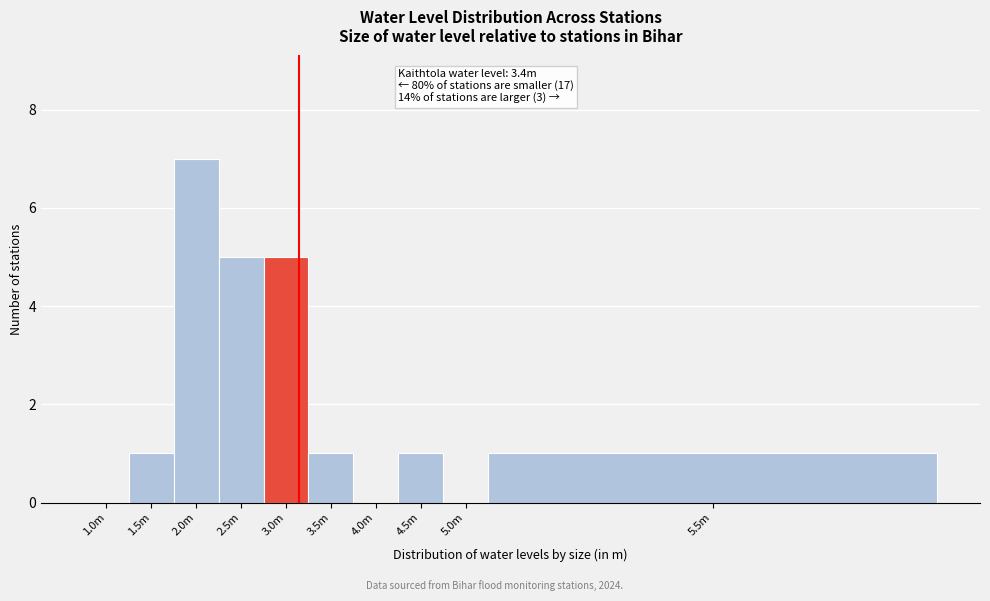

Reading left to right, transcribe all the data shown in this chart.

1.0m=0	1.5m=1	2.0m=7	2.5m=5	3.0m=5	3.5m=1	4.0m=0	4.5m=1	5.0m=0	5.5m=1